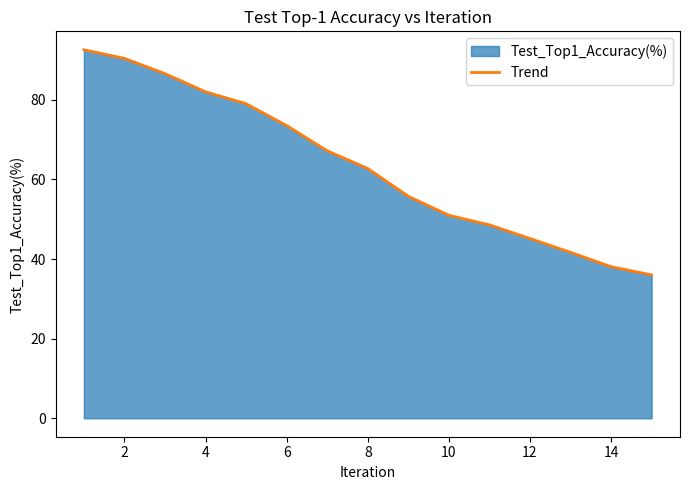

Read the value at 10.

51.0